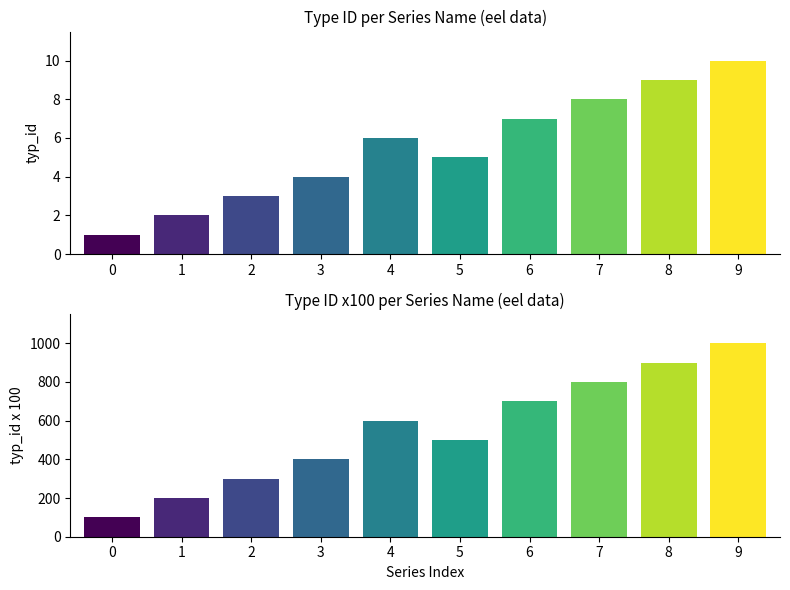

Rank the categories by typ_id value from highest to lowest.

9, 8, 7, 6, 4, 5, 3, 2, 1, 0